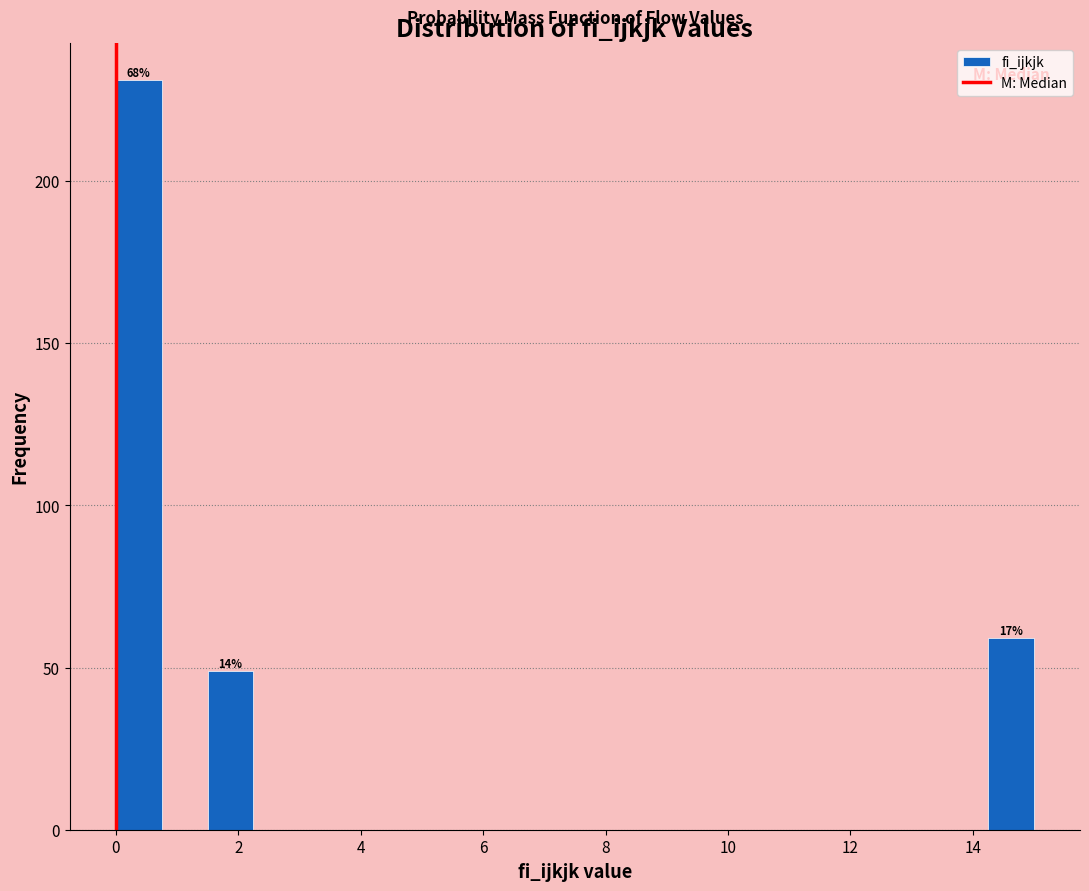

Around what value on the x-axis is the tallest bar? Give the approximate position of its centre, as read against the axis.

0.4